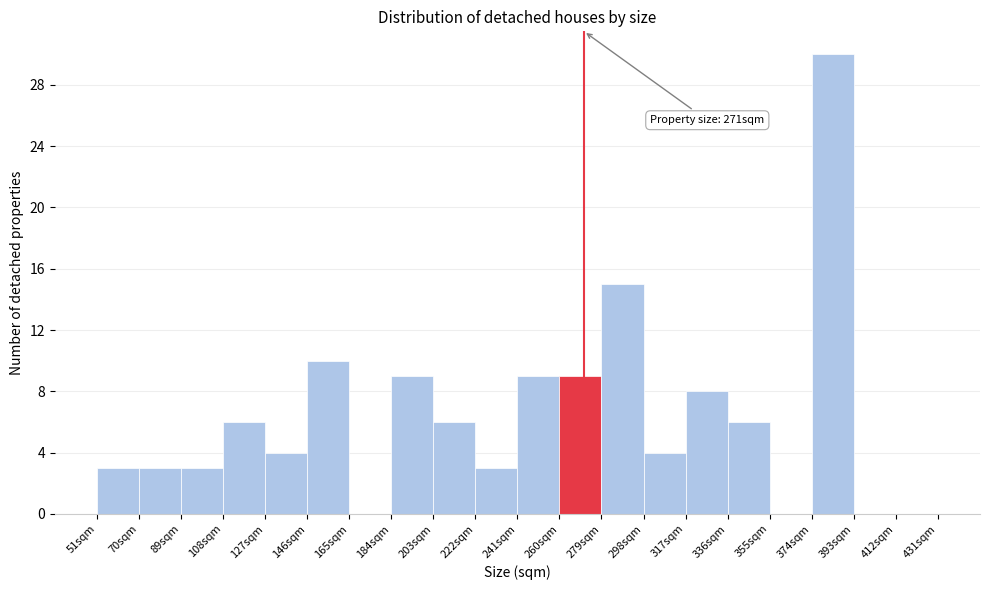

Which range on the x-axis has the tallest bar?

374 to 393